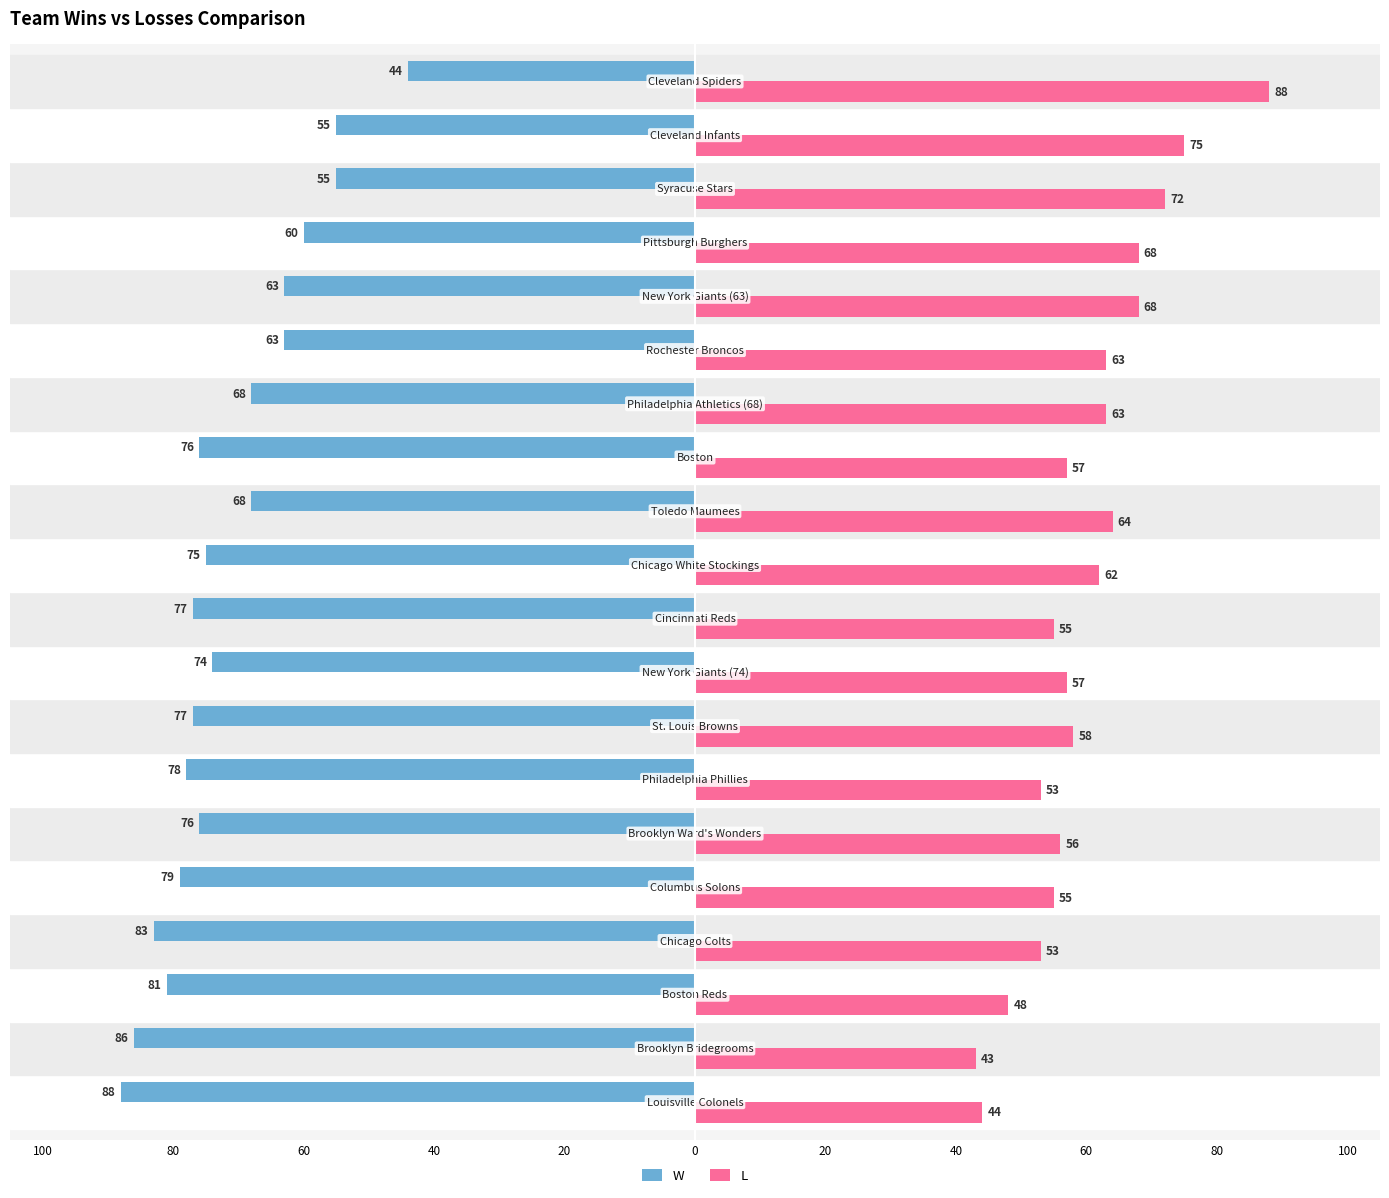

What are all the series names shown in the legend?

W, L